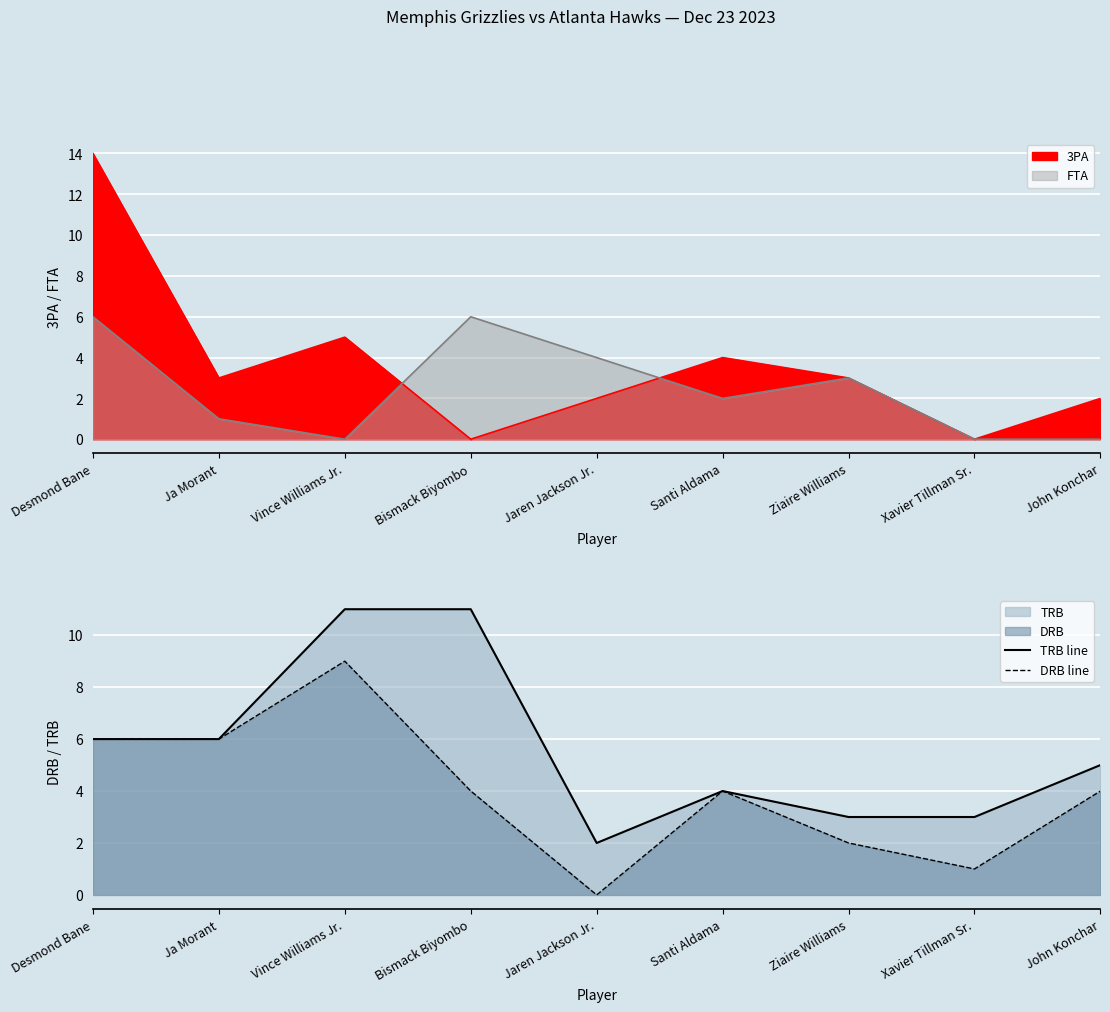

Which has a higher value, Ja Morant or Desmond Bane?

Ja Morant